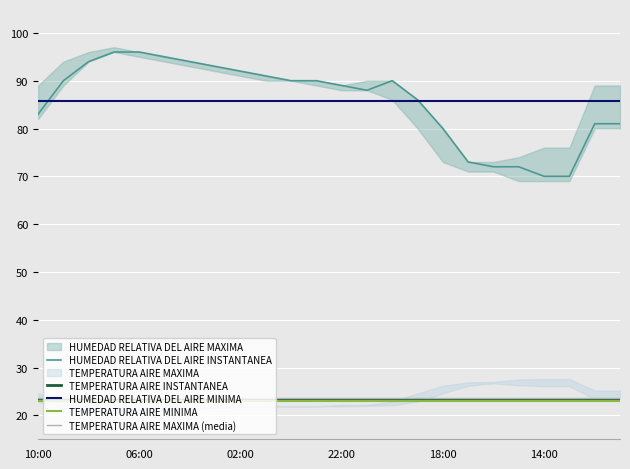

What is the difference between the highest and lowest values at 03:00?

71.5